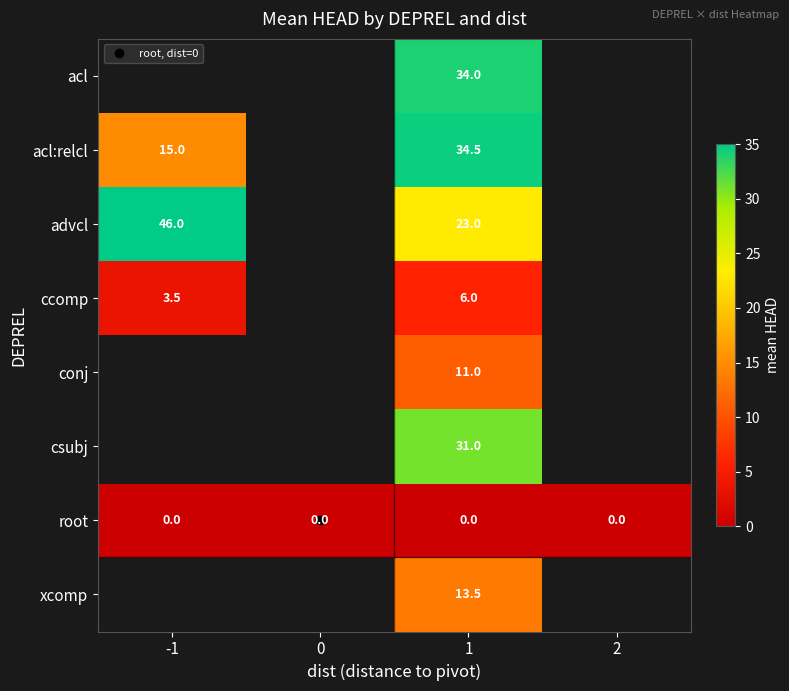

Is the value of csubj at 2 greater than the value of root at 1?

No